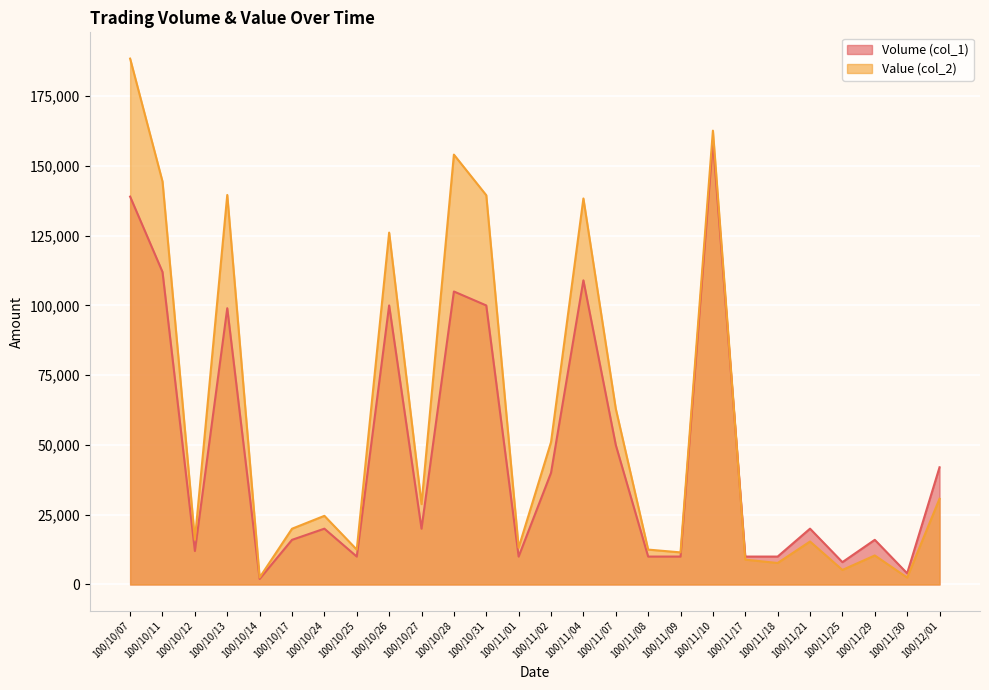

At which category does Volume (col_1) reach its first local valley?

100/10/12